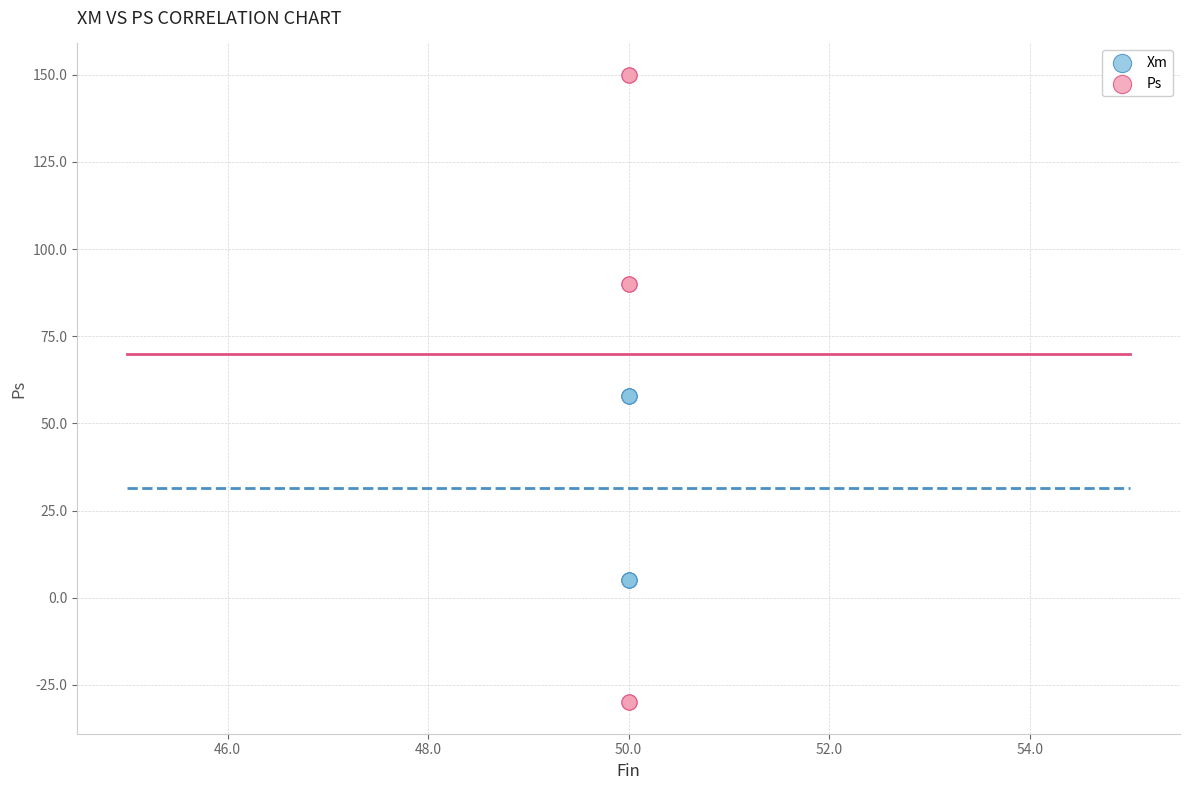

Which series reaches the maximum Y coordinate?

Ps